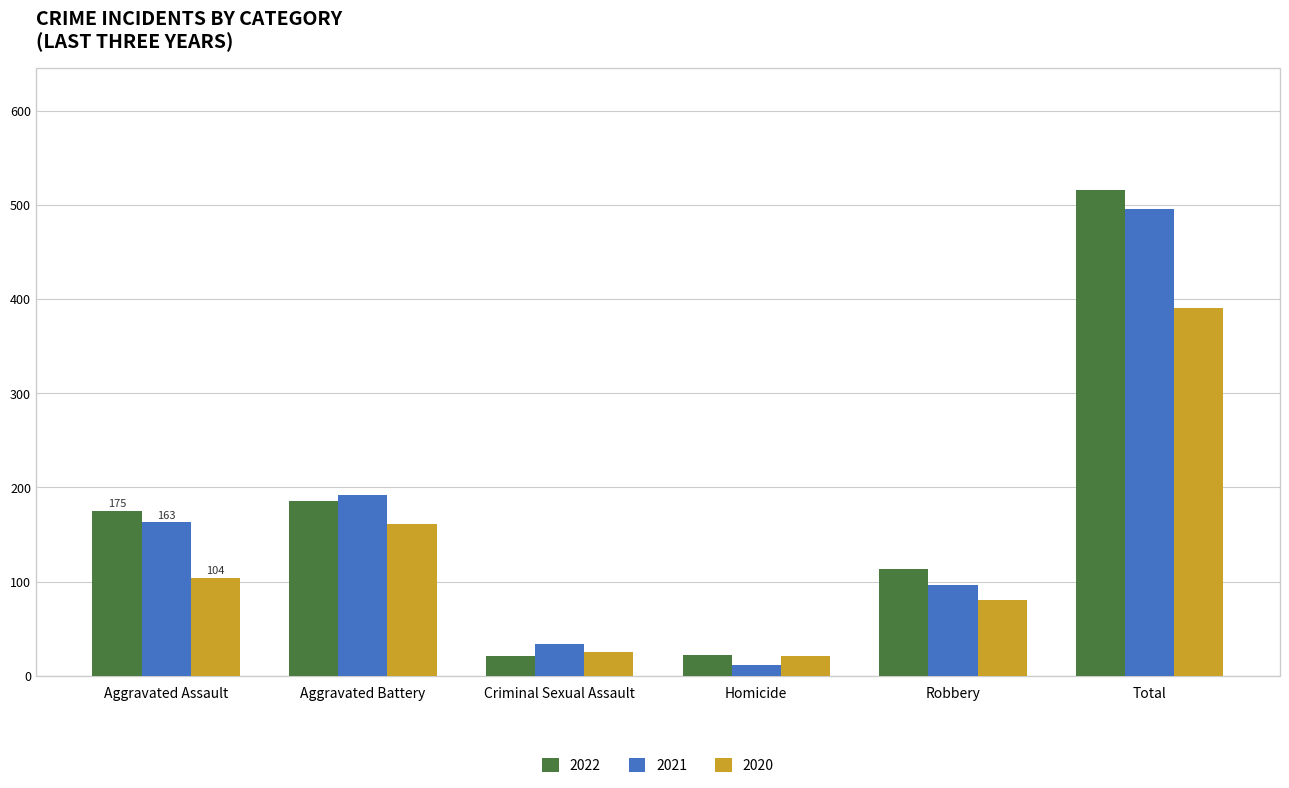

How many bars are there in each group?

3